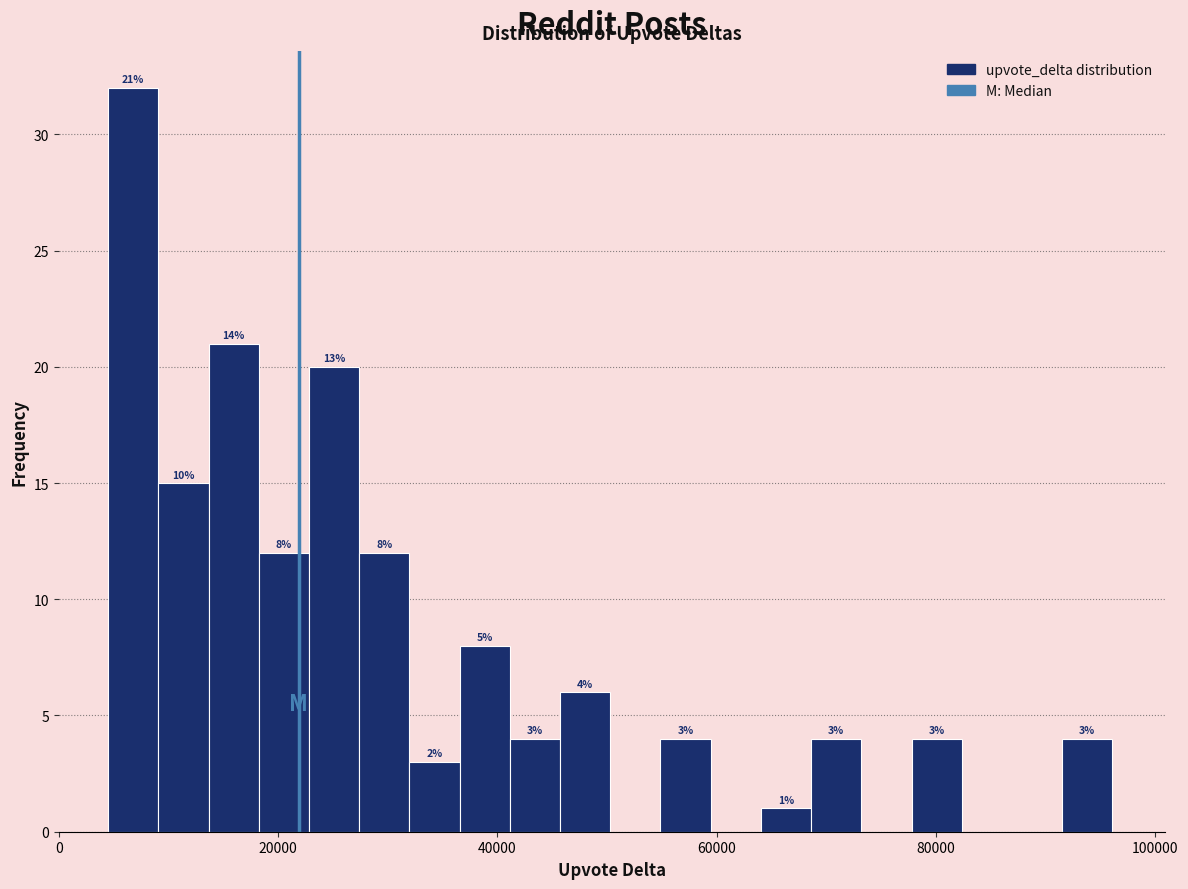

Read against the x-axis, roughly where is the centre of the tallest bar?

6000